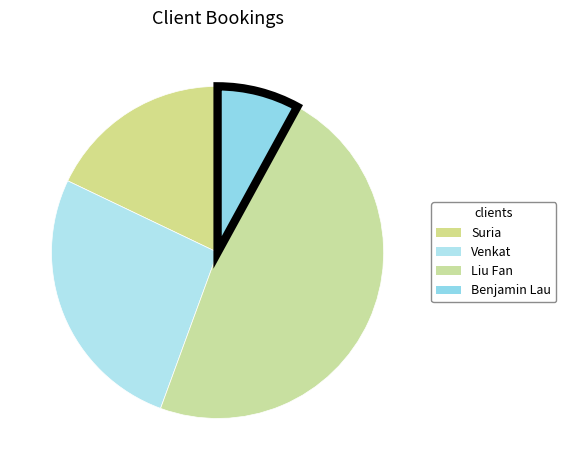

Which has a higher value, Liu Fan or Benjamin Lau?

Liu Fan